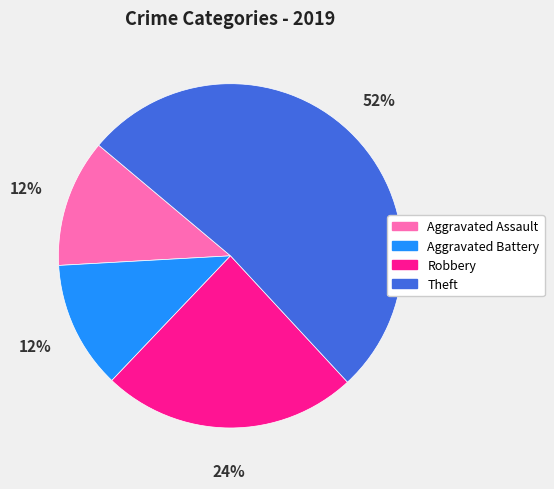

To the nearest percent, what portion does Theft represent?

52%